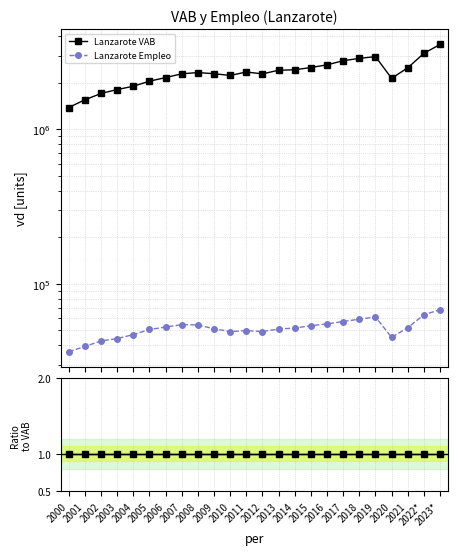

How many series are shown in this chart?

2